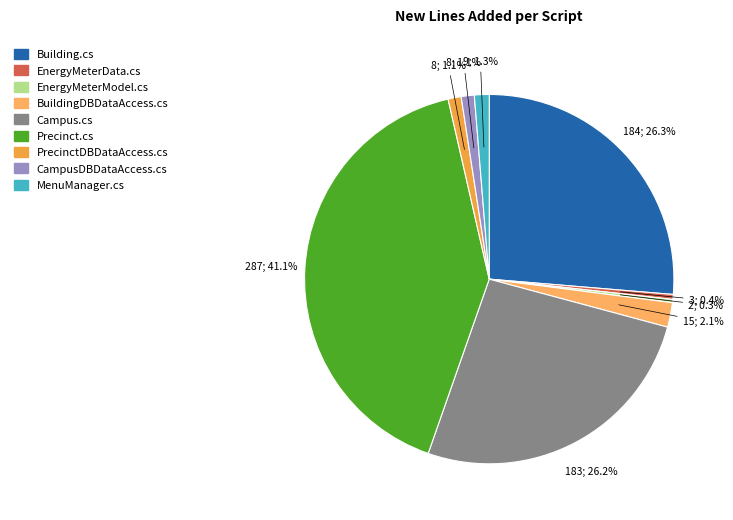

Count the number of slices in the pie.

9